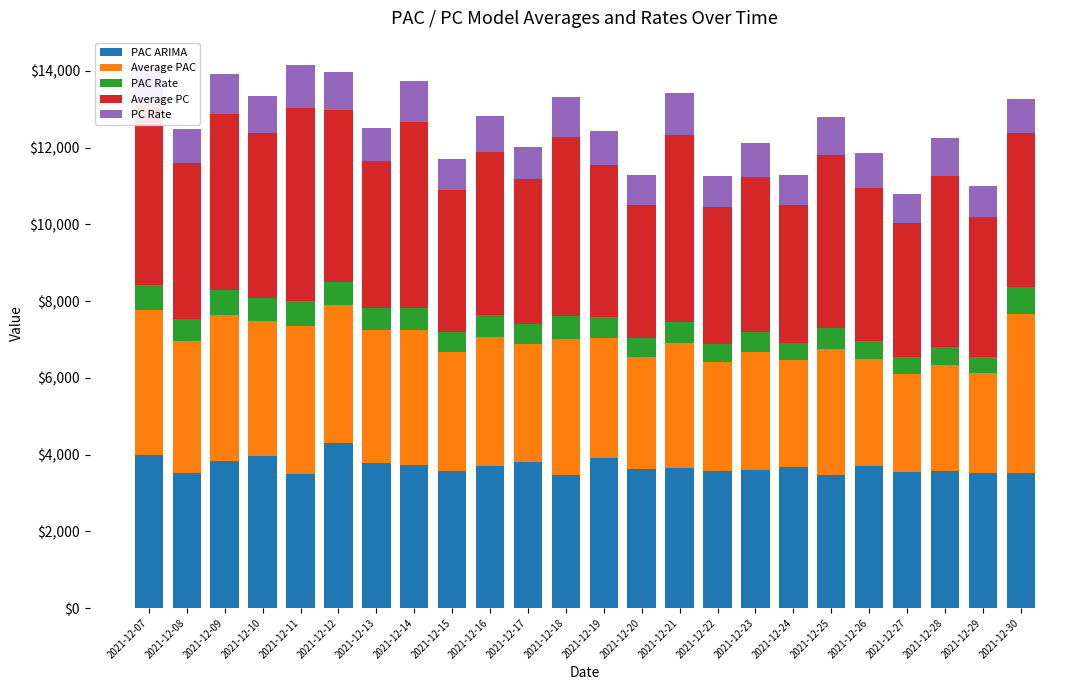

What is the difference between the maximum and minimum values in the PAC ARIMA series?

815.6